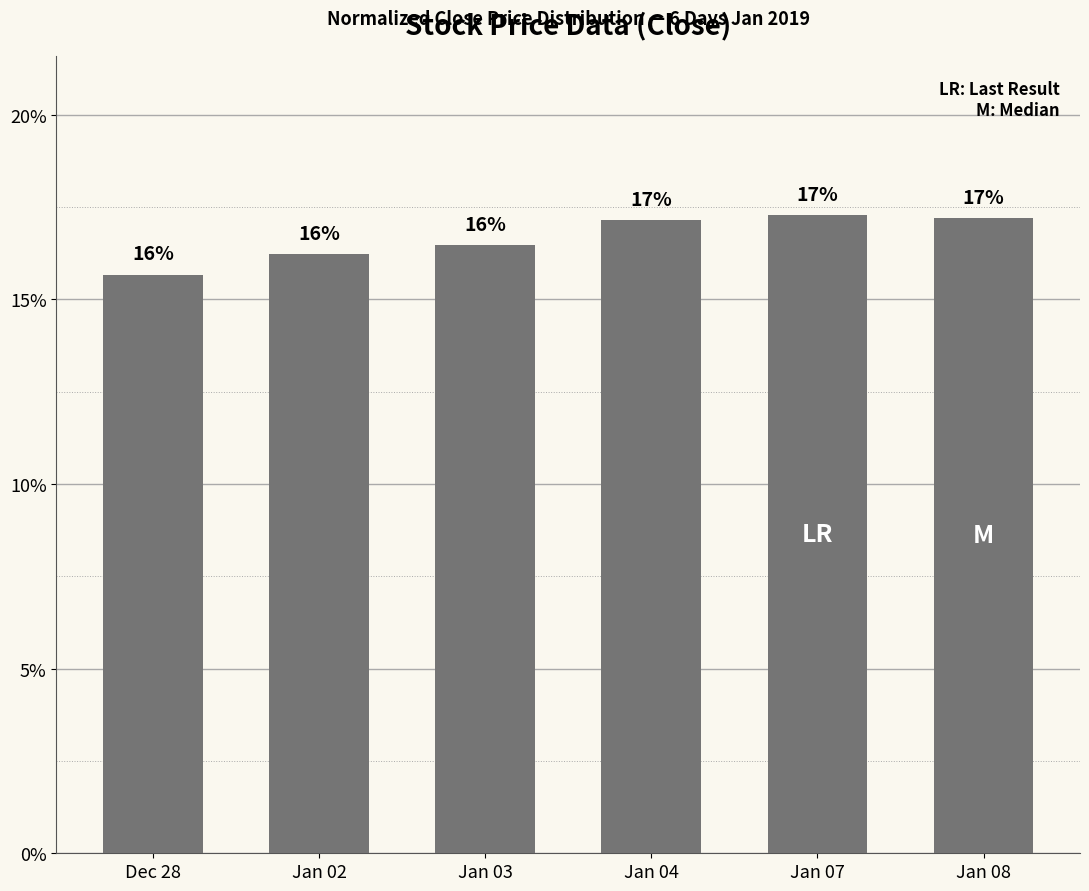

What is the sum of the values at Dec 28 and Jan 02?

31.9